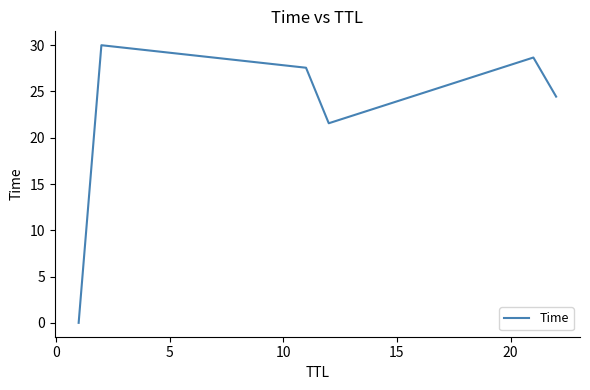

What is the greatest value displayed?

30.0